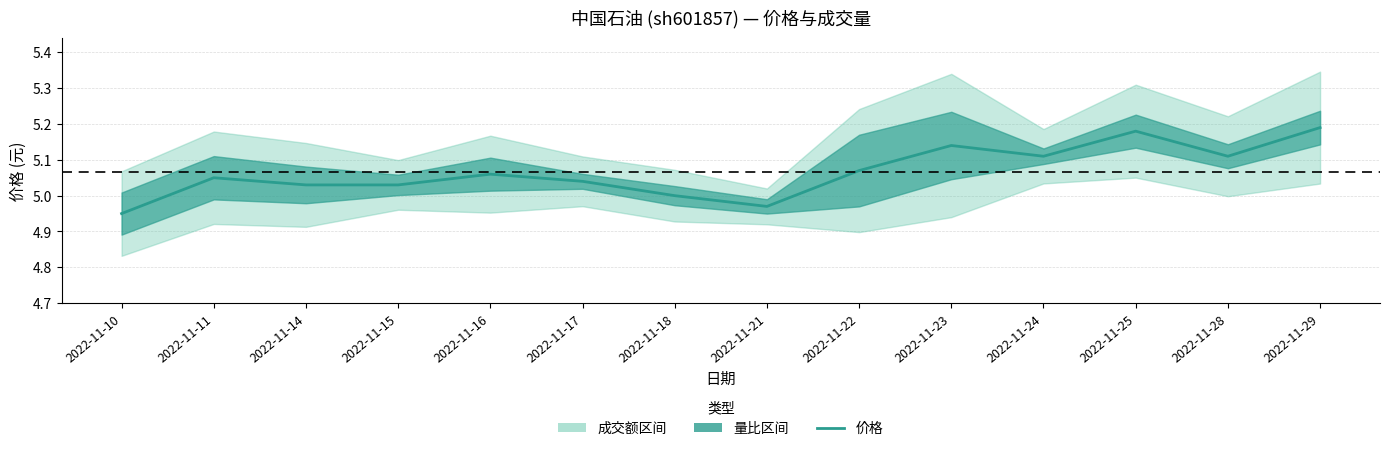

The chart shows a value of 5.0 at 2022-11-21. True or false?

True